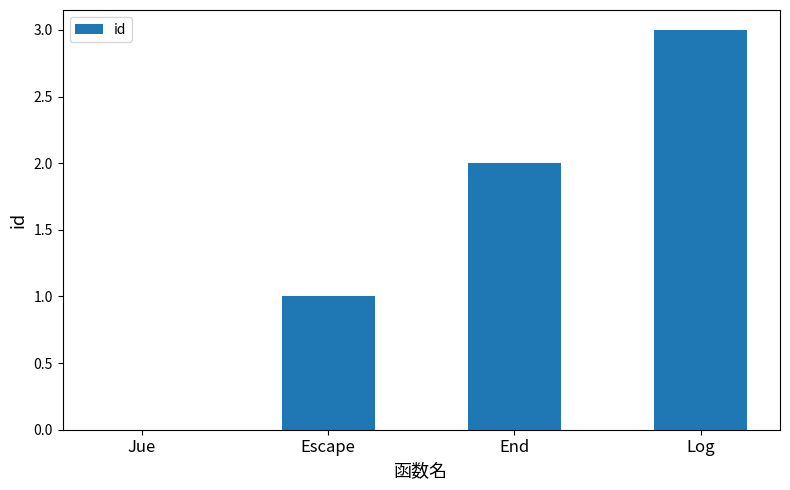

What is the sum of the values at Log and Jue?

3